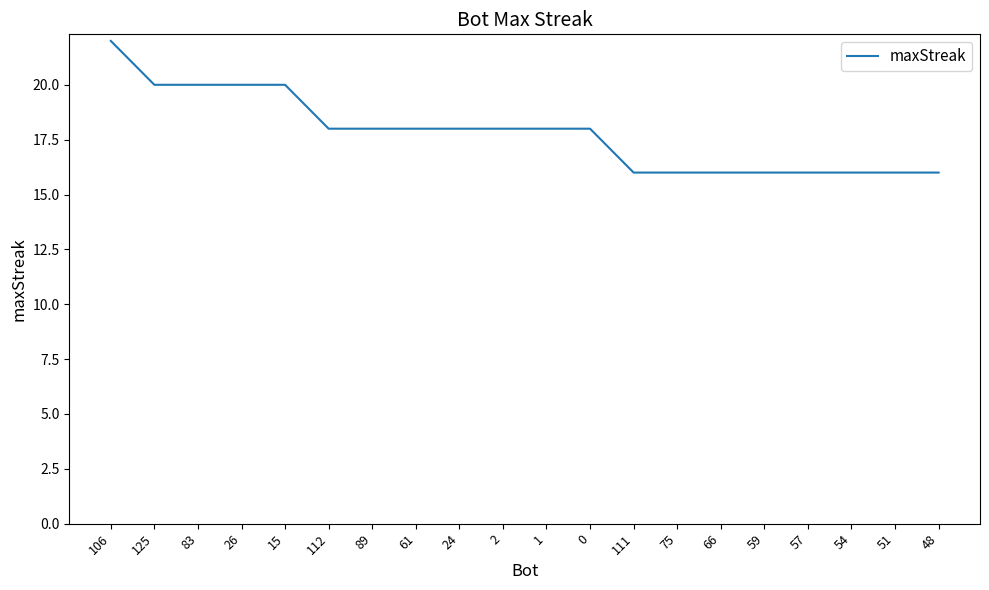

What is the sum of all values?

356